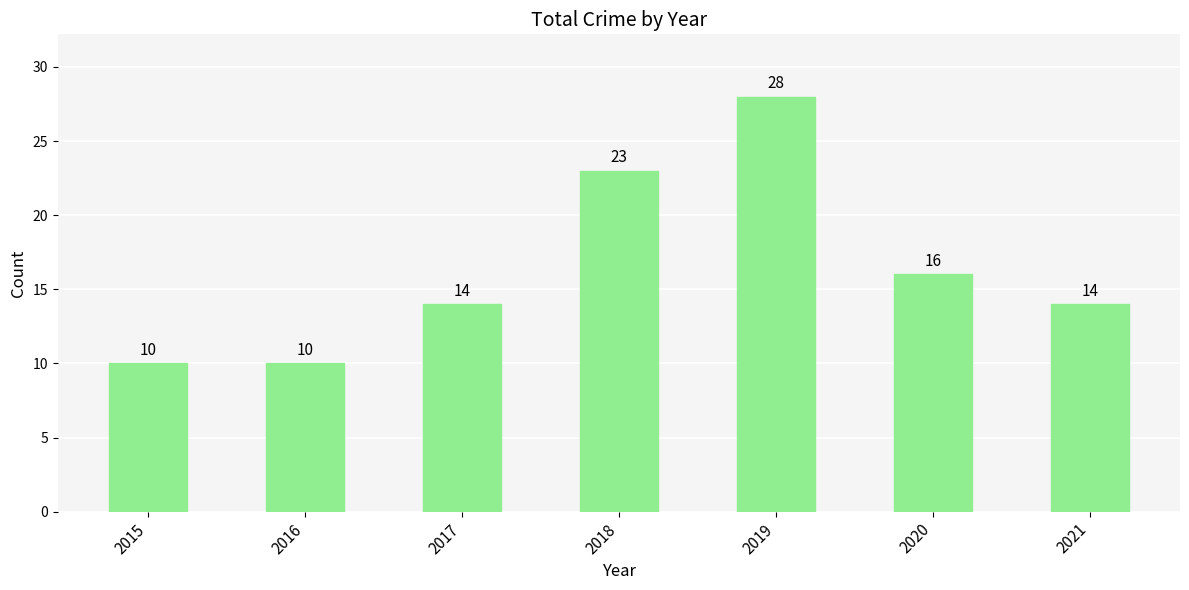

Approximately how many times larger is the value at 2017 compared to 2021?

1.0